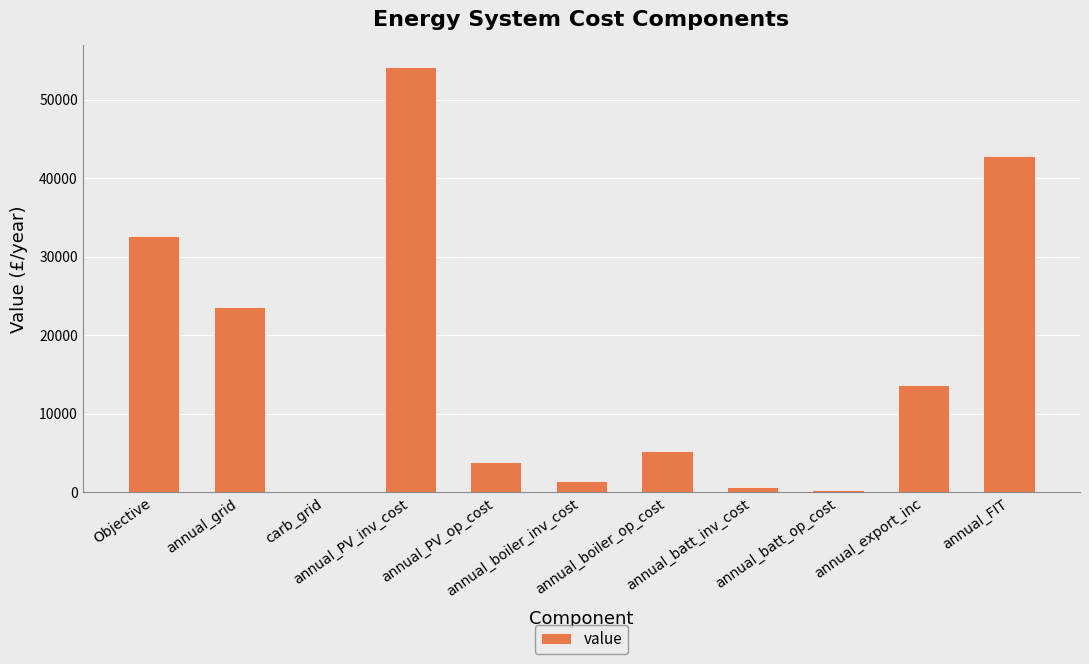

Reading left to right, extract all data points from this chart.

Objective=32614.9	annual_grid=23589.8	carb_grid=0.0	annual_PV_inv_cost=54231.0	annual_PV_op_cost=3839.3	annual_boiler_inv_cost=1440.0	annual_boiler_op_cost=5239.8	annual_batt_inv_cost=584.9	annual_batt_op_cost=242.9	annual_export_inc=13697.4	annual_FIT=42855.4